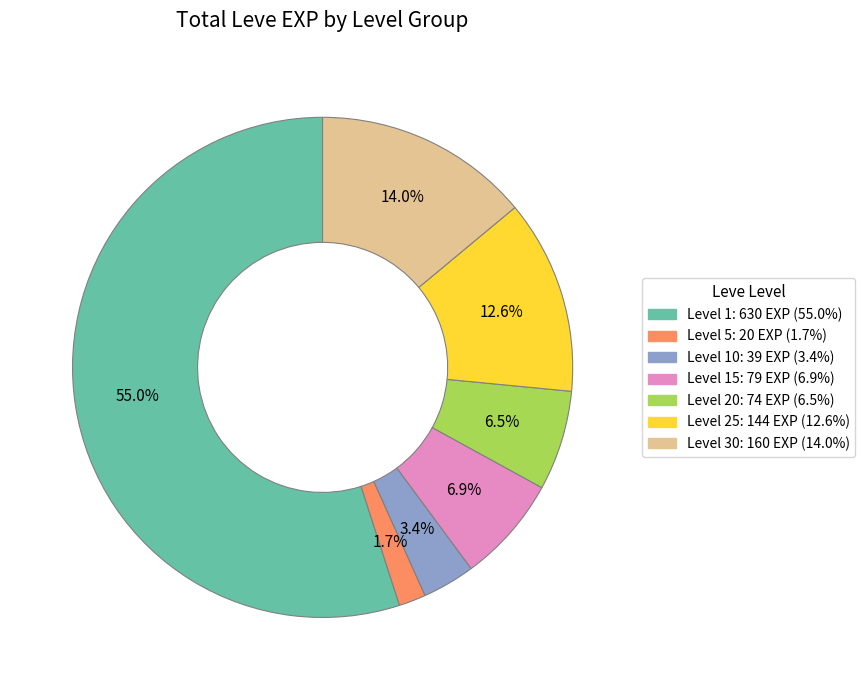

Is there any slice that represents more than half of the pie?

Yes